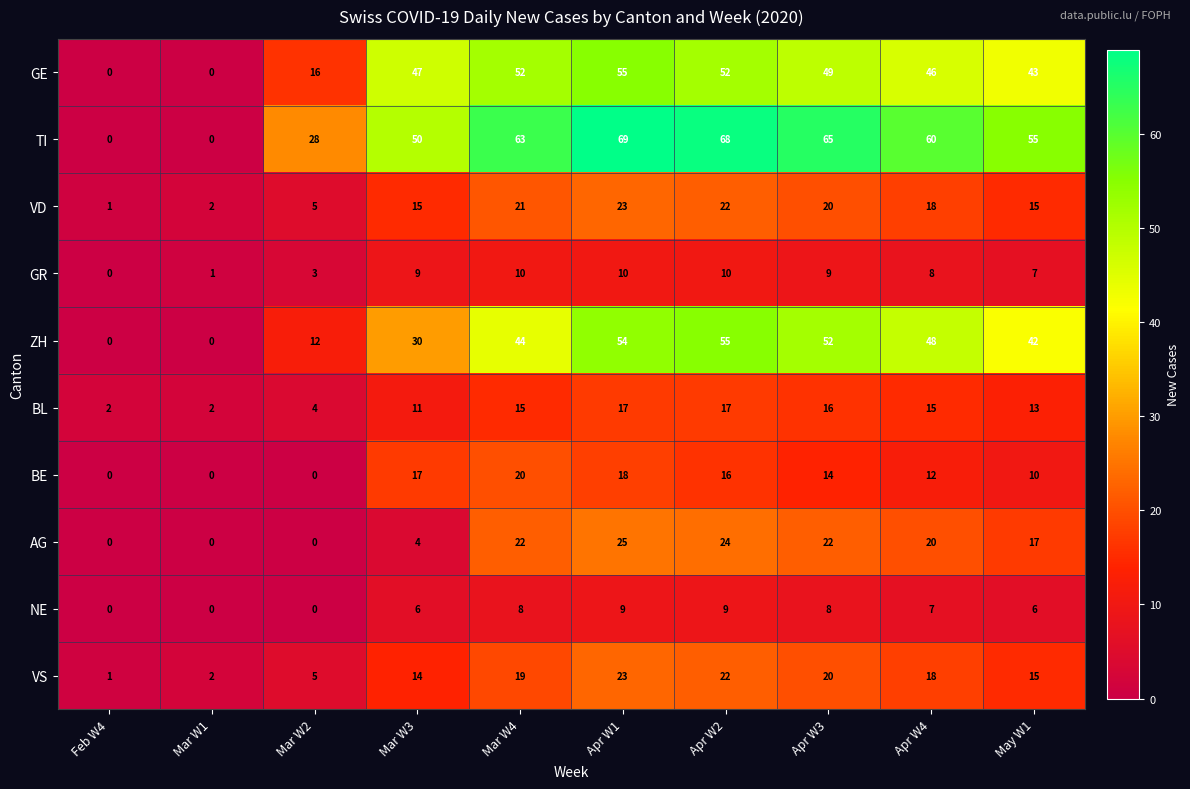

At how many categories does at least one series exceed 35?

7